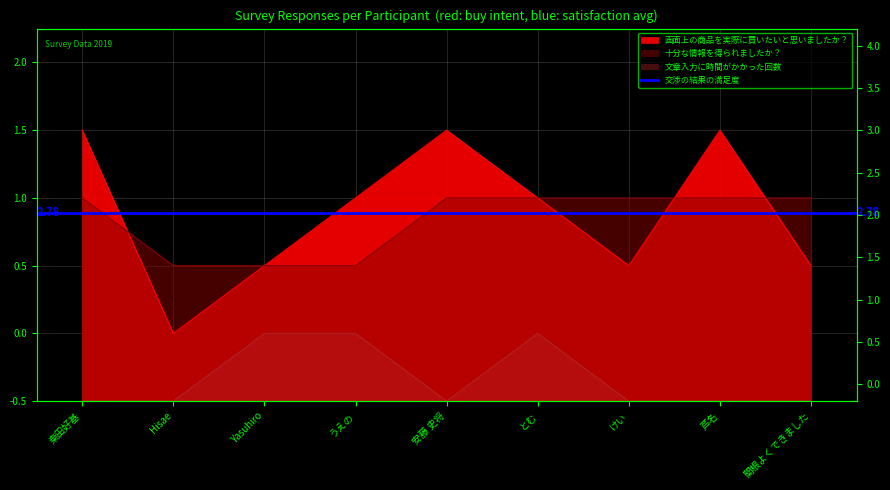

Reading right to left, extract all data points from this chart.

画面上の商品を実際に買いたいと思いましたか？: 関根よくできました=2	芦名=4	けい=2	とむ=3	安藤 史将=4	うえの=3	Yasuhiro=2	Hisae=1	桒田好基=4
十分な情報を得られましたか？: 関根よくできました=3	芦名=3	けい=3	とむ=3	安藤 史将=3	うえの=2	Yasuhiro=2	Hisae=2	桒田好基=3
文章入力に時間がかかった回数: 関根よくできました=0	芦名=0	けい=0	とむ=1	安藤 史将=0	うえの=1	Yasuhiro=1	Hisae=0	桒田好基=0